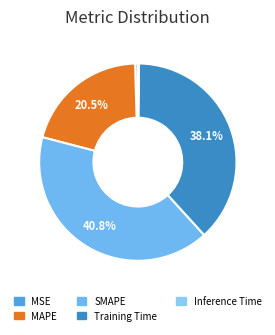

To the nearest percent, what portion does MAPE represent?

20%